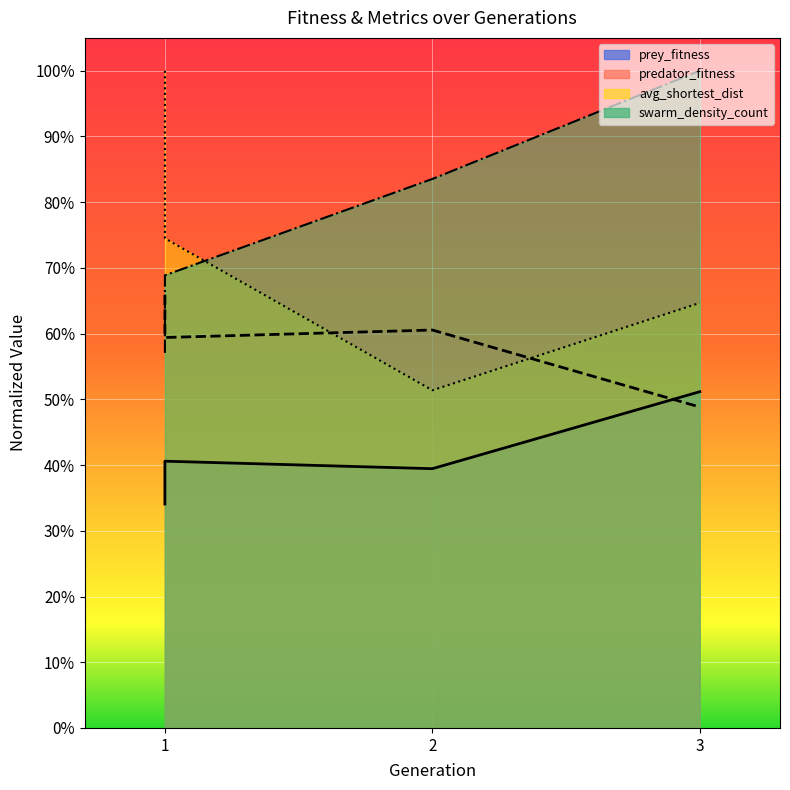

At which category is the sum across all series the highest?

3